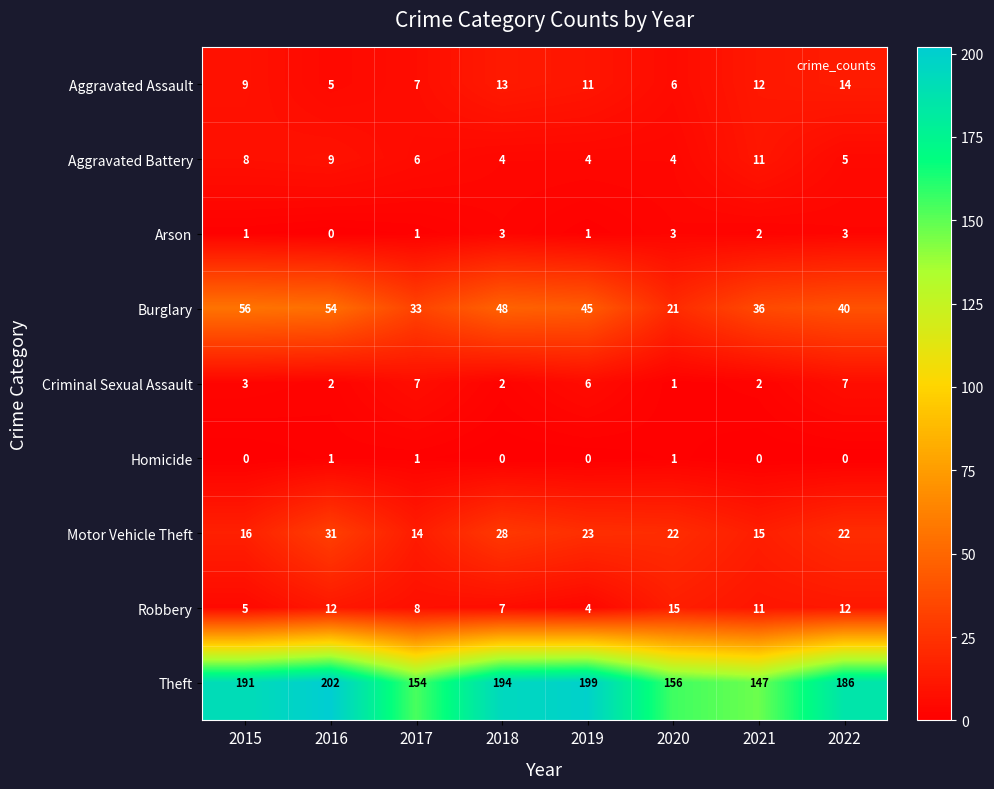

Which series changed the most between 2016 and 2017?

Theft